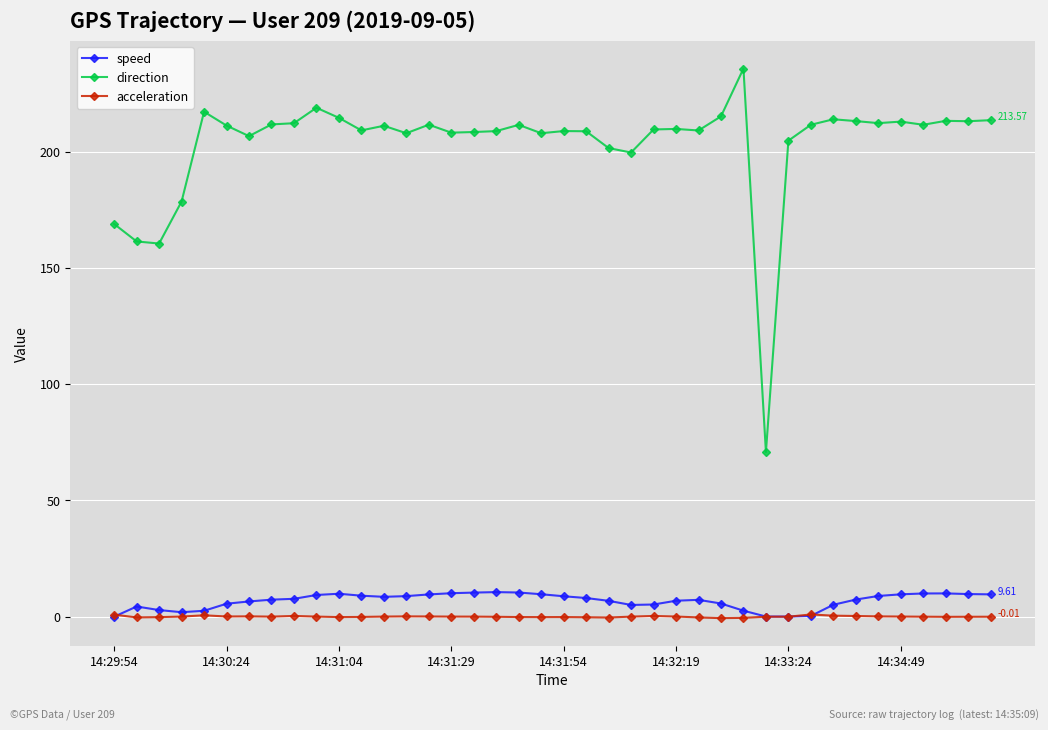

Which series has the largest range (max minus min)?

direction